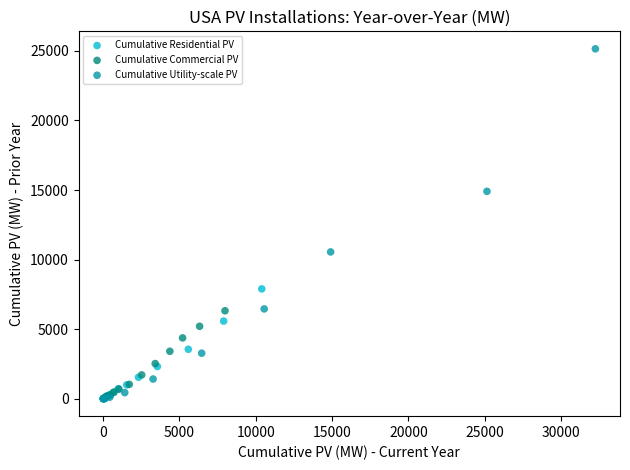

Which series contains the highest Y value?

Cumulative Utility-scale PV